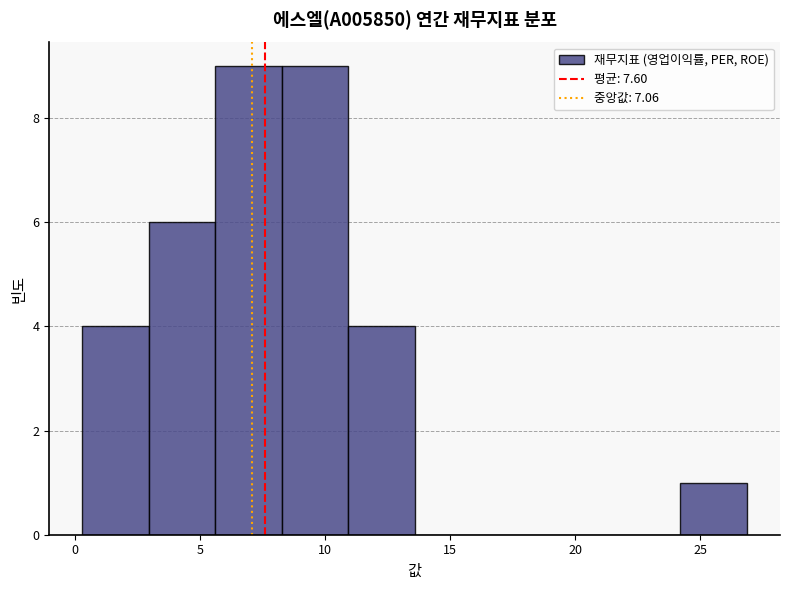

What is the height of the bar covering 3.0 to 5.5 on the x-axis? Neither the bar edges nor the heights are printed on the chart, so give them approximately, as read against the axes.

6